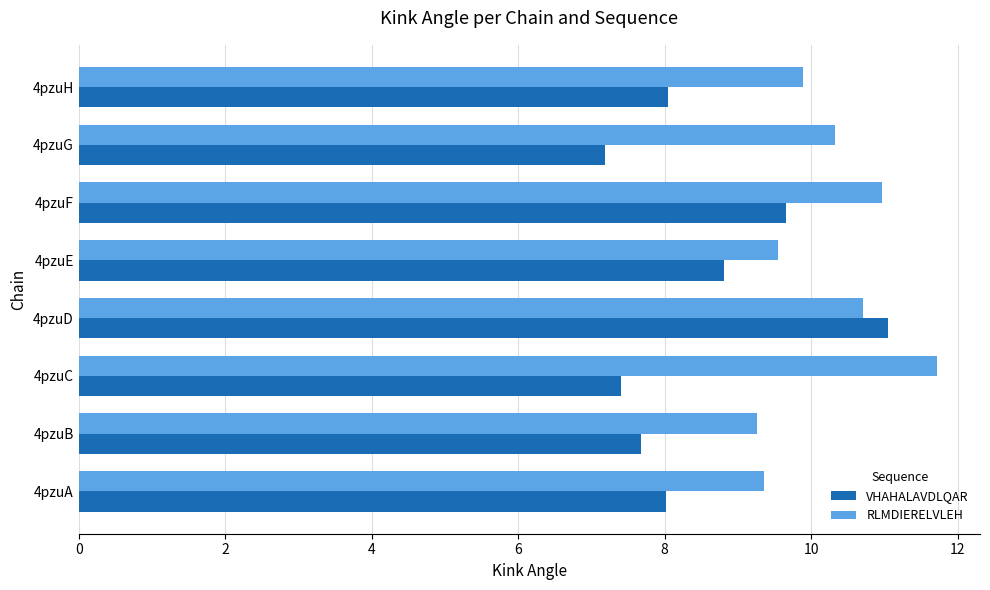

Which series has the largest total across all categories?

RLMDIERELVLEH